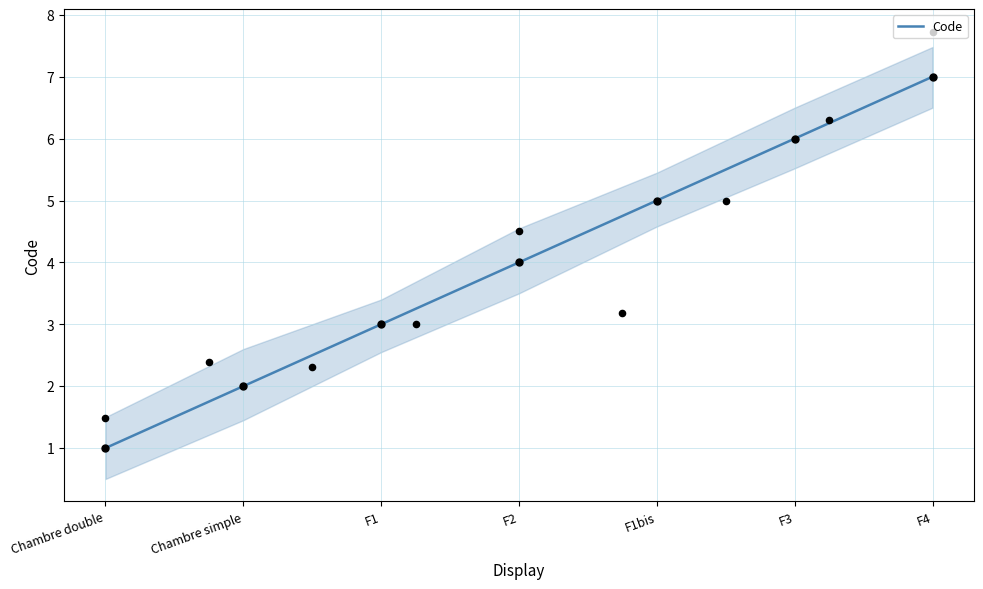

What is the ratio of the value at Chambre double to the value at F4?

0.1